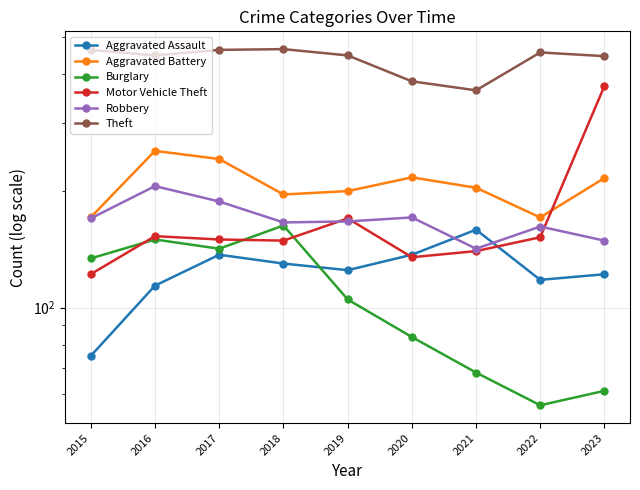

What value does the Aggravated Assault series have at 2022, to the nearest 10?

120